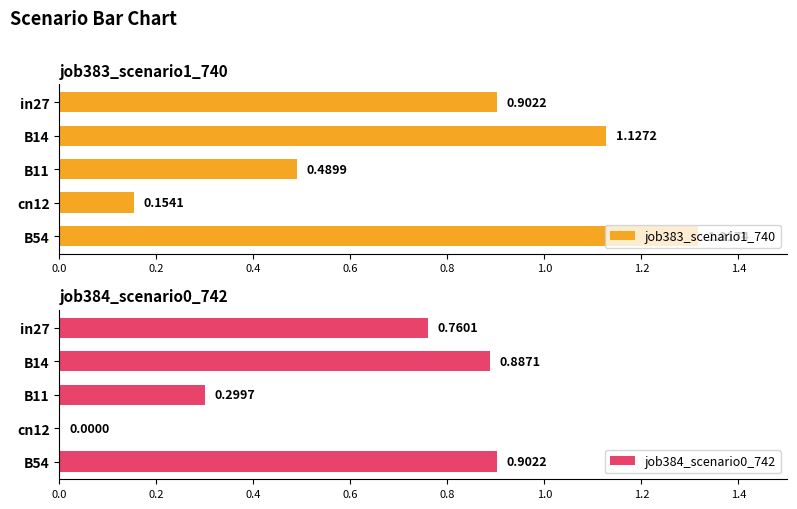

List the series in order of their overall mean, highest first.

job383_scenario1_740, job384_scenario0_742